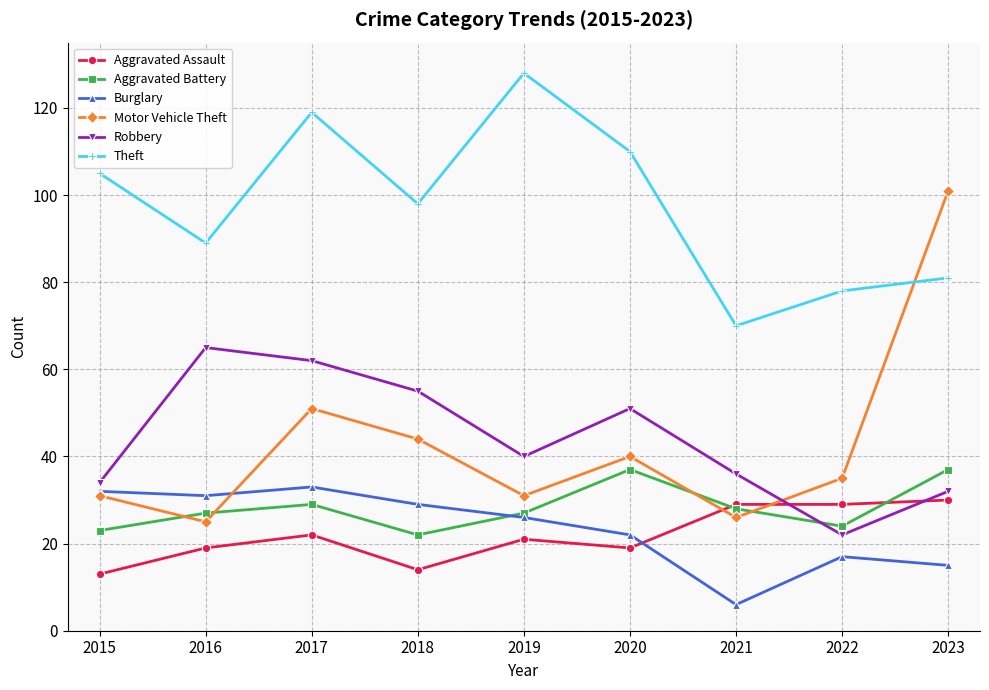

Reading right to left, transcribe all the data shown in this chart.

Aggravated Assault: 30	29	29	19	21	14	22	19	13
Aggravated Battery: 37	24	28	37	27	22	29	27	23
Burglary: 15	17	6	22	26	29	33	31	32
Motor Vehicle Theft: 101	35	26	40	31	44	51	25	31
Robbery: 32	22	36	51	40	55	62	65	34
Theft: 81	78	70	110	128	98	119	89	105